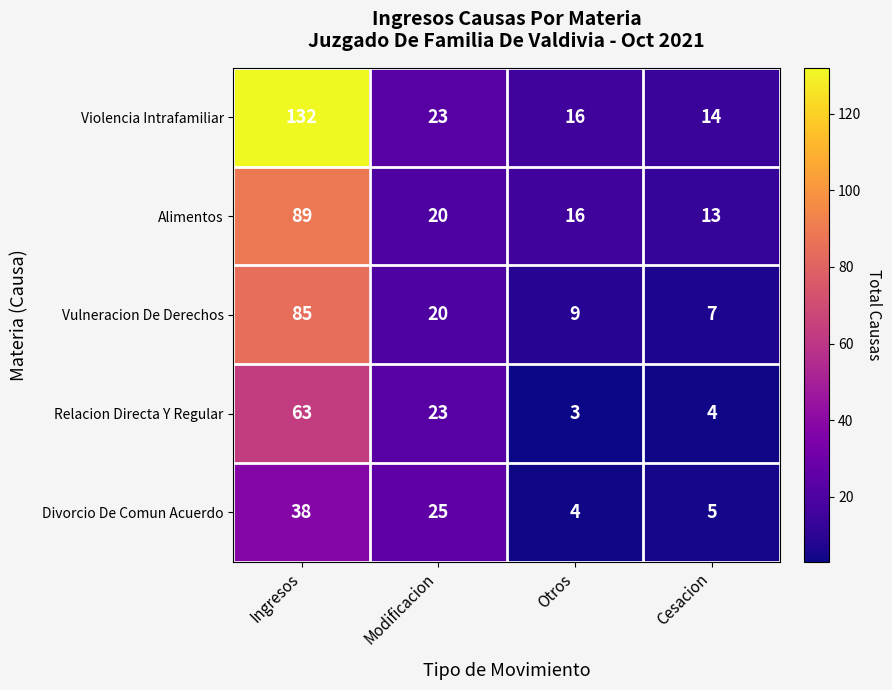

What is the spread (max minus min) of values at Cesacion?

10